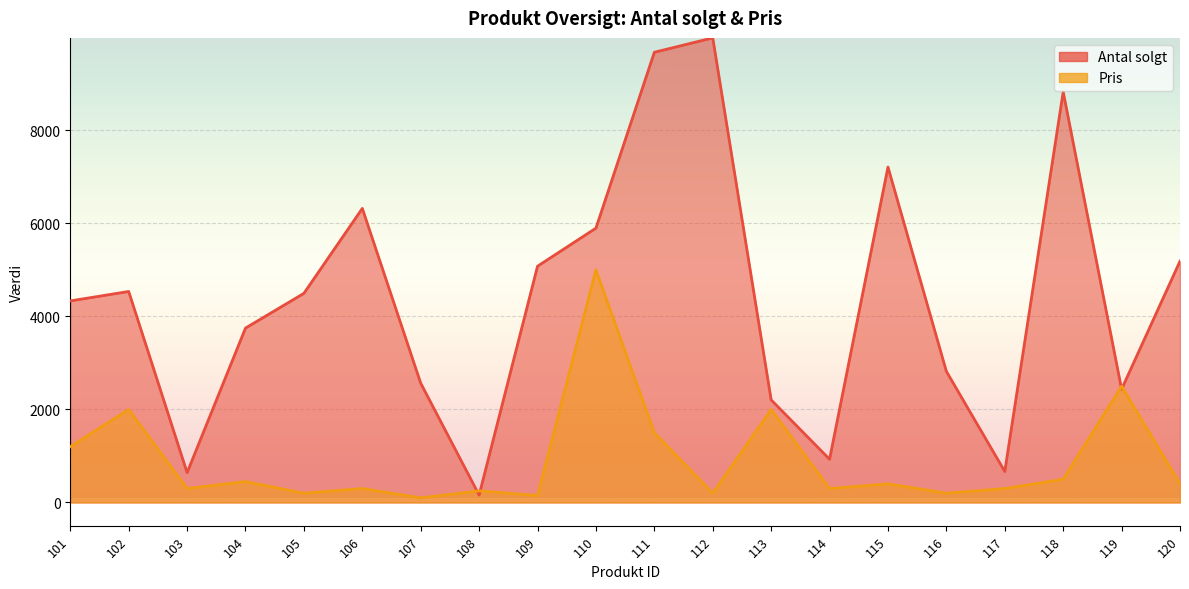

How many distinct data groups are displayed?

2